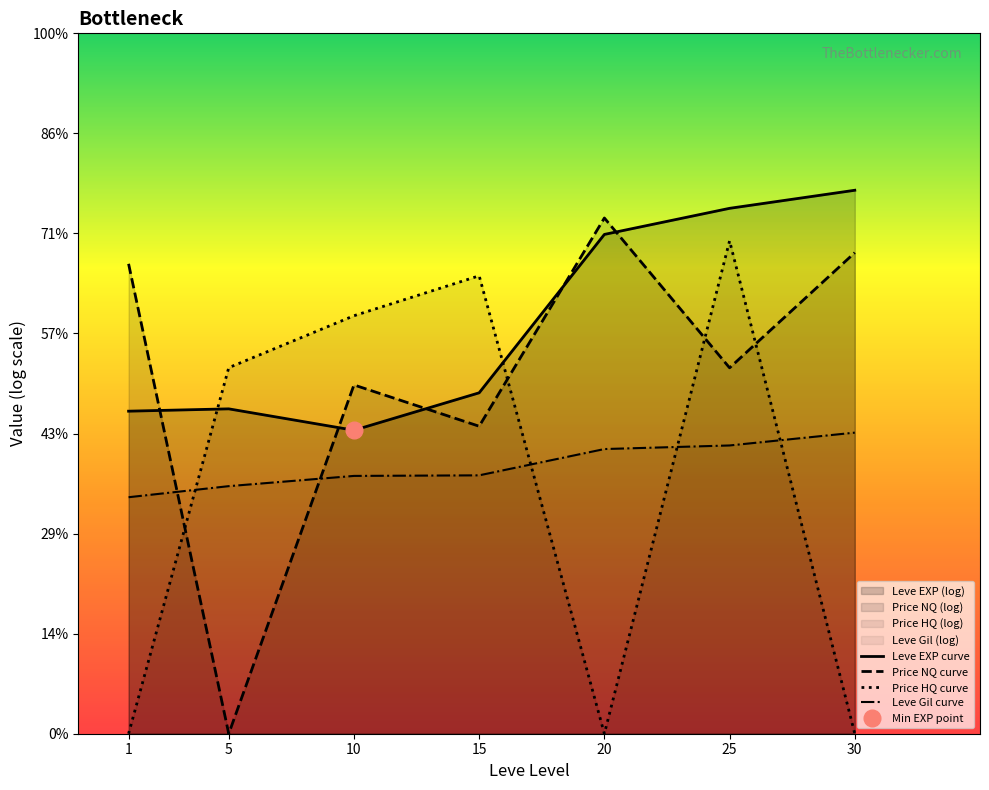

Where is the first local maximum for Price NQ curve?

10